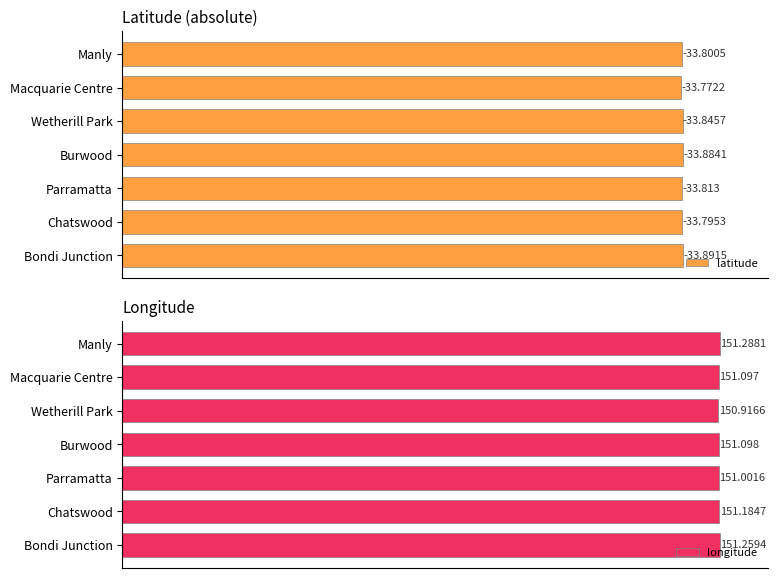

At which label is longitude closest to 151?

Parramatta